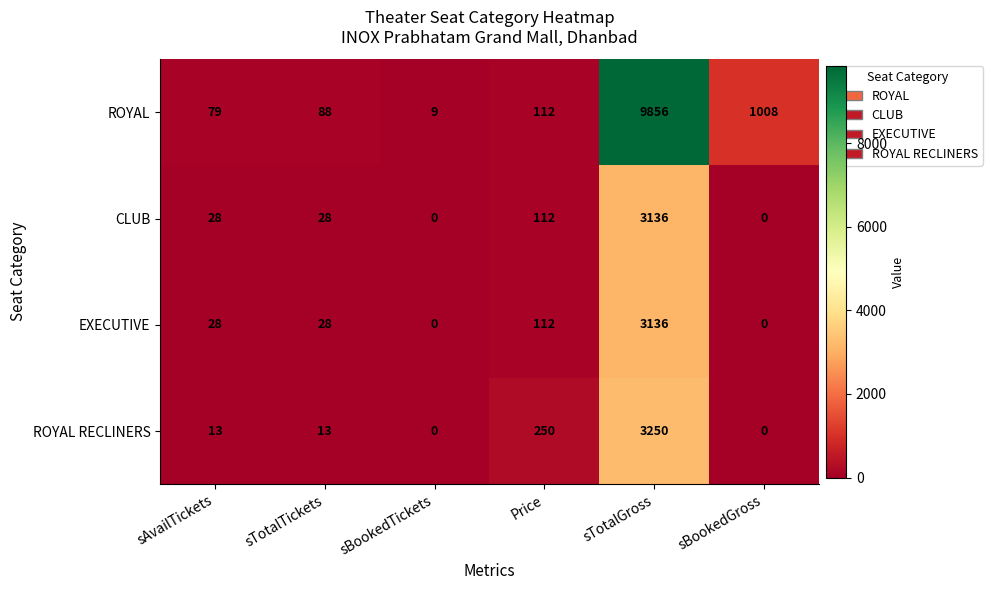

What is the difference between the highest and lowest values at sTotalTickets?

75